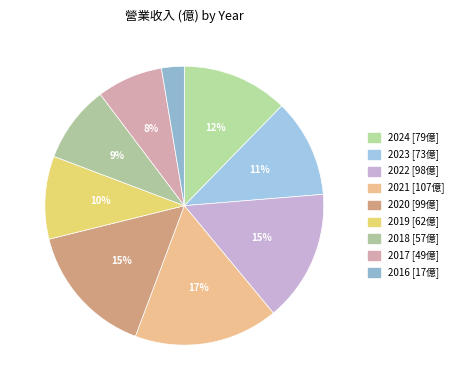

To the nearest percent, what portion does 2020 represent?

15%